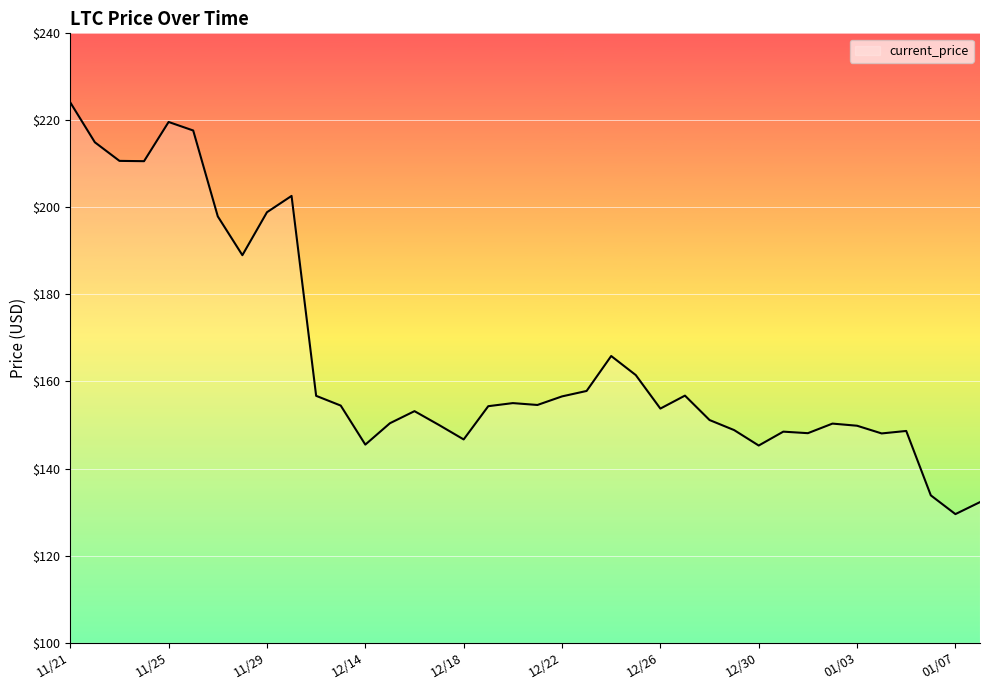

What is the smallest value displayed?

129.5